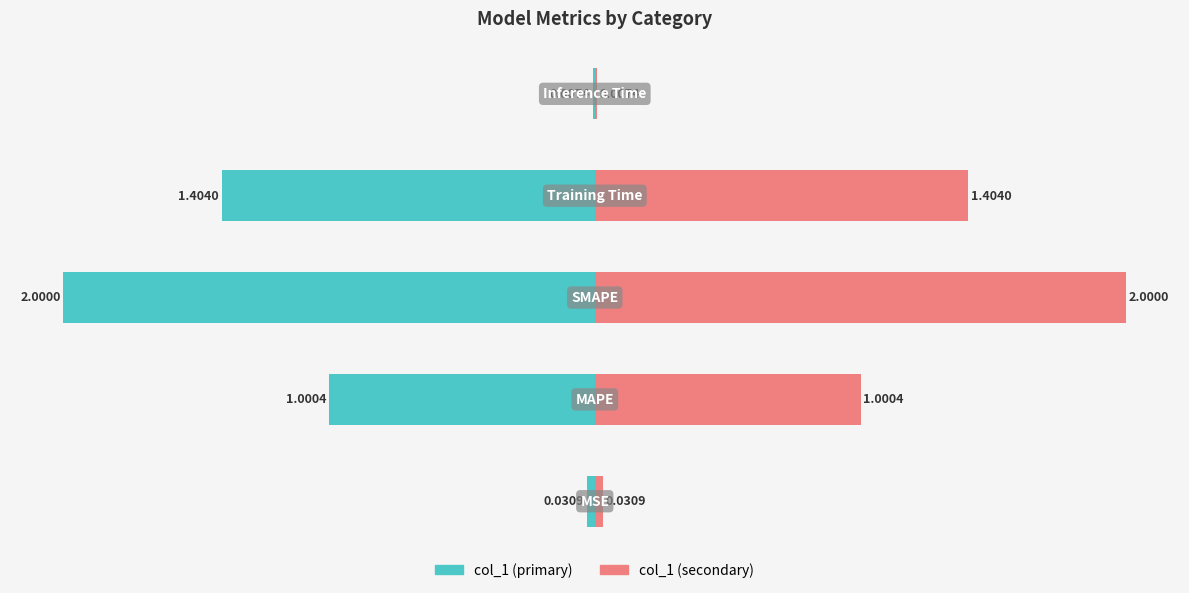

Count the number of categories in the chart.

5